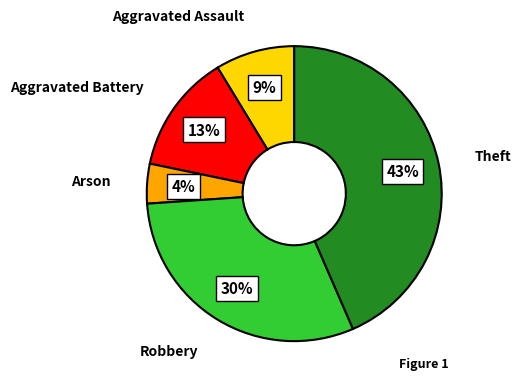

To the nearest percent, what is the difference between the largest and smallest slice percentages?

39%